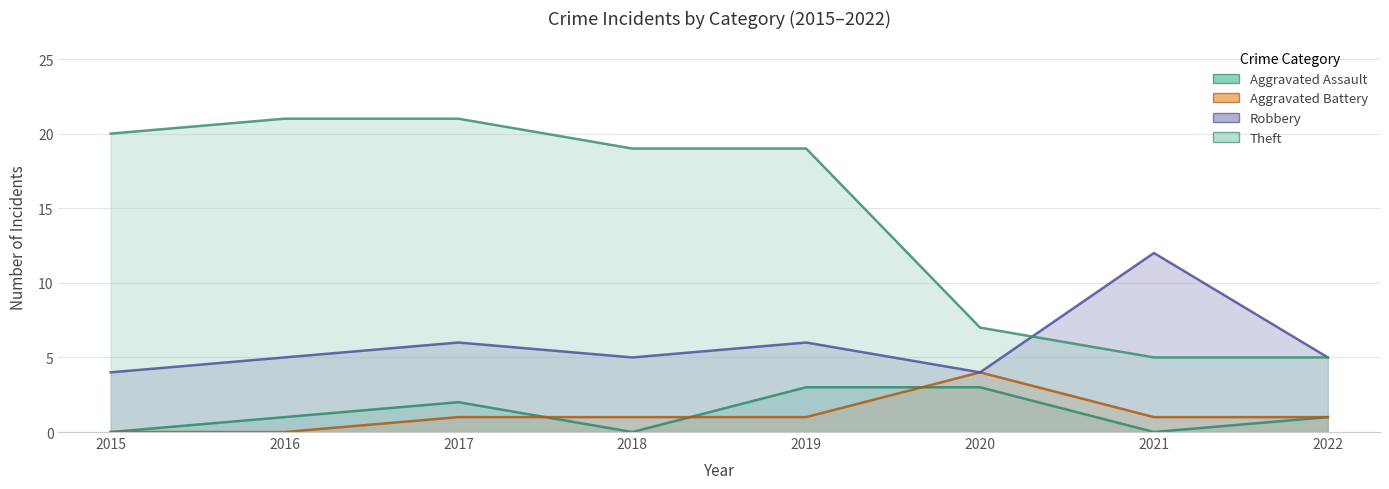

At which label does Aggravated Assault reach its minimum?

2015